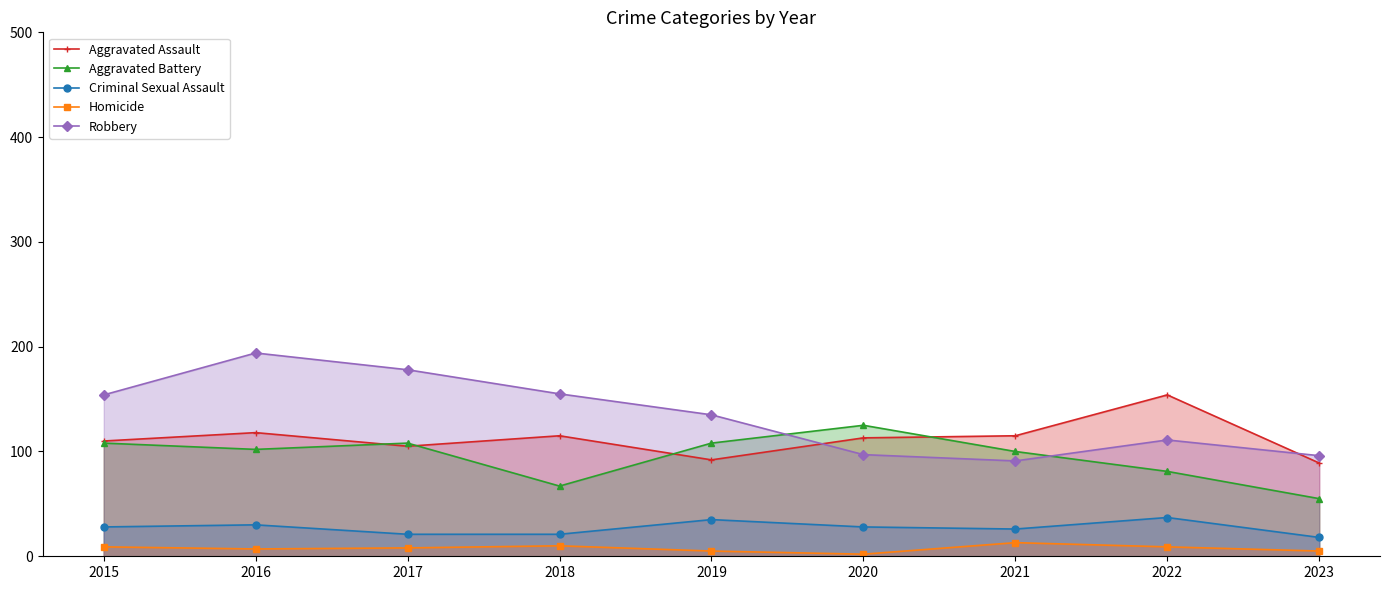

Reading right to left, transcribe all the data shown in this chart.

Aggravated Assault: 2023=89	2022=154	2021=115	2020=113	2019=92	2018=115	2017=105	2016=118	2015=110
Aggravated Battery: 2023=55	2022=81	2021=100	2020=125	2019=108	2018=67	2017=108	2016=102	2015=108
Criminal Sexual Assault: 2023=18	2022=37	2021=26	2020=28	2019=35	2018=21	2017=21	2016=30	2015=28
Homicide: 2023=5	2022=9	2021=13	2020=2	2019=5	2018=10	2017=8	2016=7	2015=9
Robbery: 2023=96	2022=111	2021=91	2020=97	2019=135	2018=155	2017=178	2016=194	2015=154